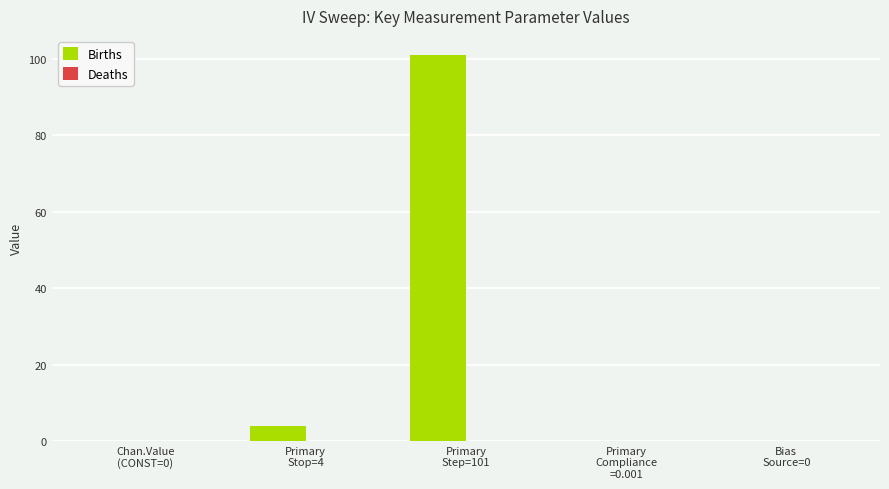

Which series has the largest range (max minus min)?

Births